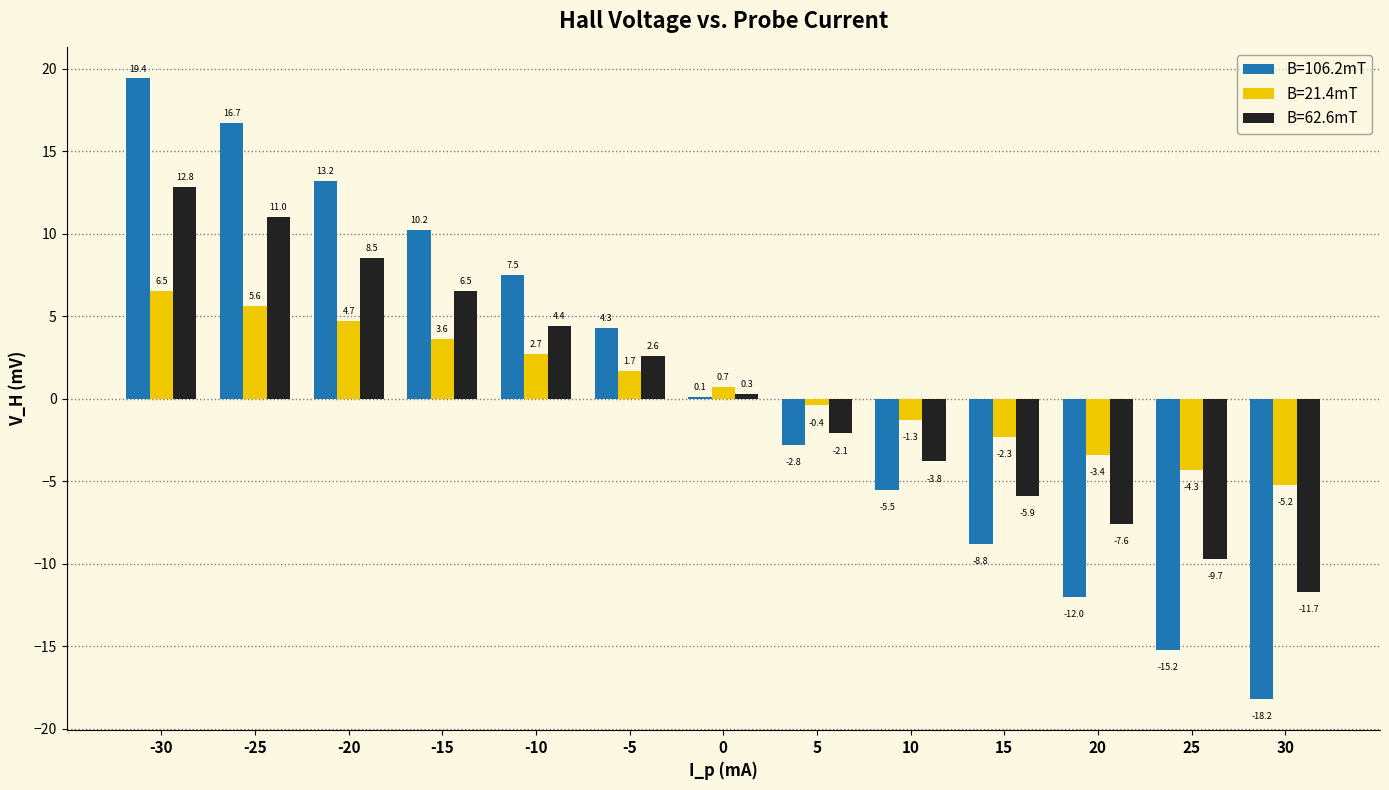

How many series are shown in this chart?

3